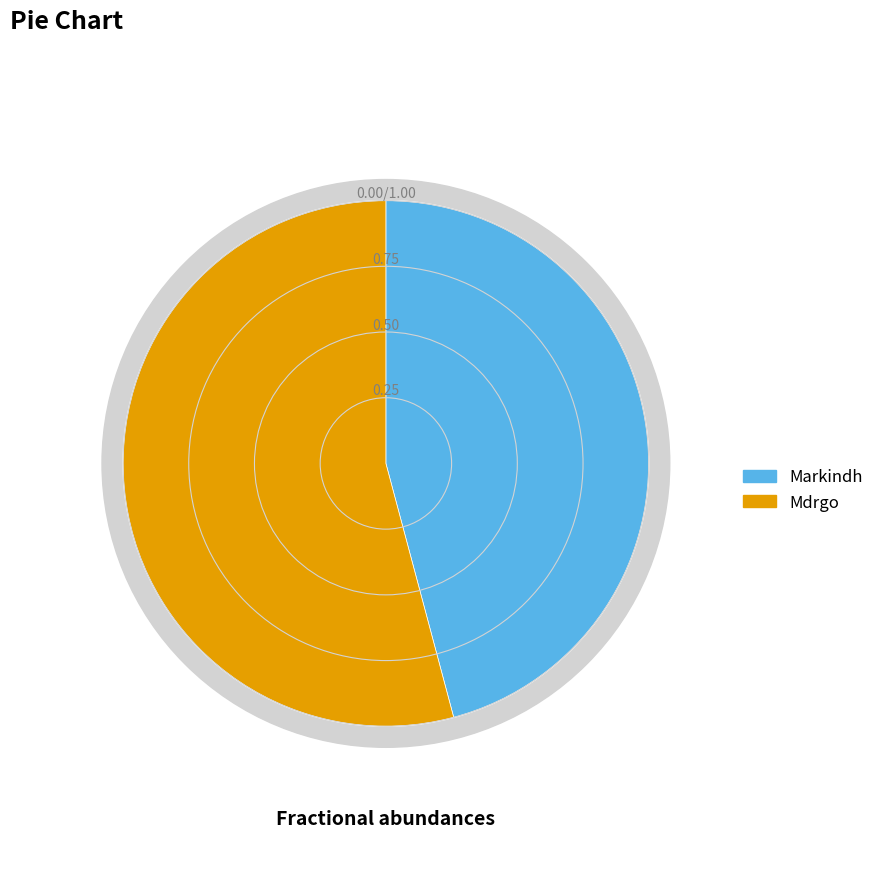

What percentage is the Markindh slice, to the nearest percent?

46%